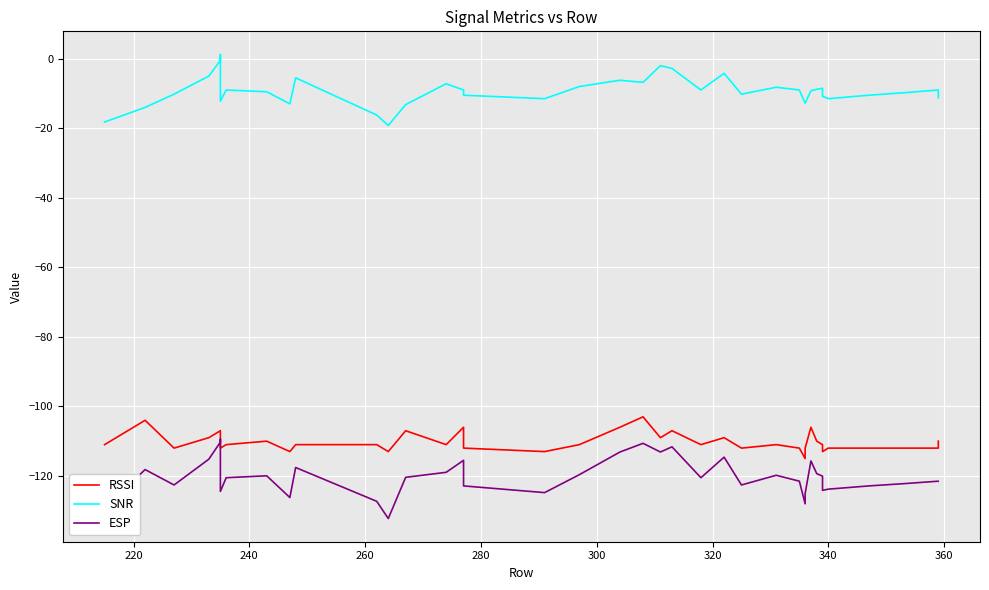

Rank the series by their maximum value, from highest to lowest.

SNR, RSSI, ESP